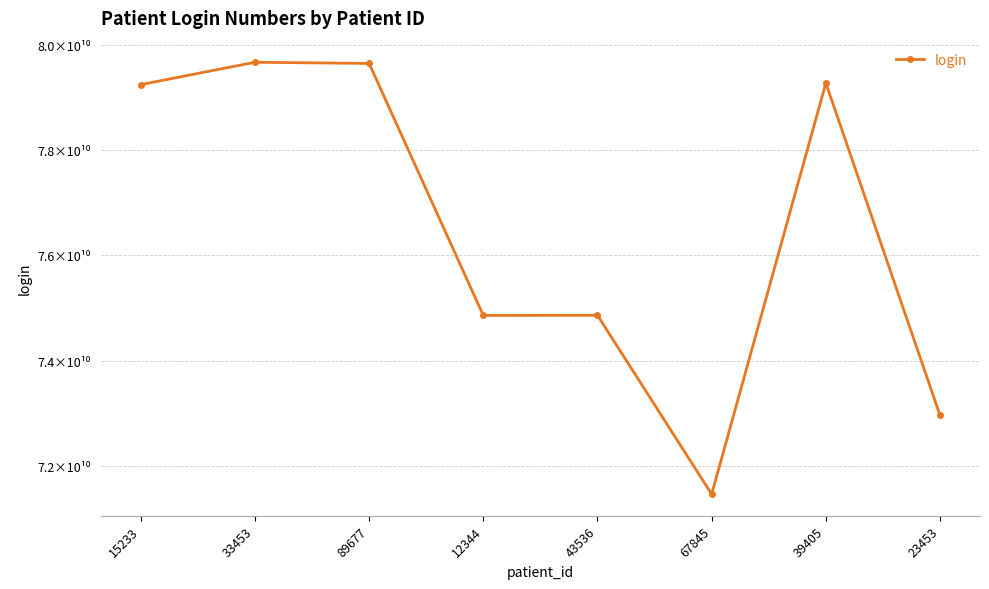

Reading left to right, list all the values displayed in this chart.

79245687953	79670647468	79648536485	74856953248	74859624856	71458659523	79274900375	72957390326